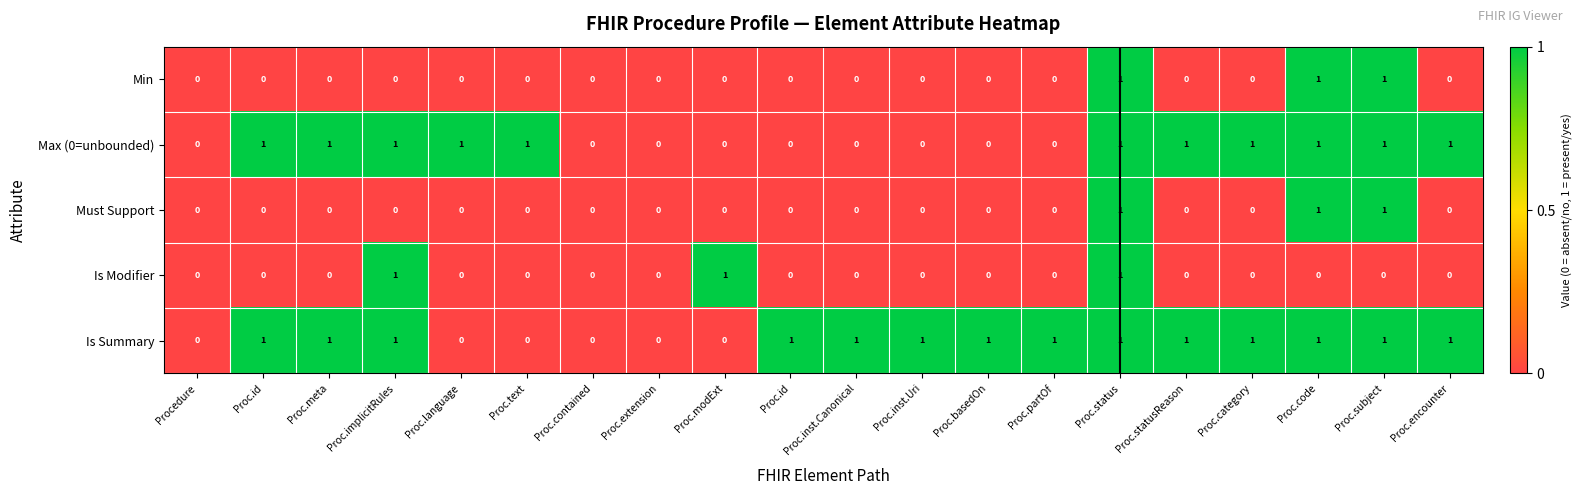

Reading right to left, transcribe all the data shown in this chart.

Min: Proc.encounter=0	Proc.subject=1	Proc.code=1	Proc.category=0	Proc.statusReason=0	Proc.status=1	Proc.partOf=0	Proc.basedOn=0	Proc.inst.Uri=0	Proc.inst.Canonical=0	Proc.id=0	Proc.modExt=0	Proc.extension=0	Proc.contained=0	Proc.text=0	Proc.language=0	Proc.implicitRules=0	Proc.meta=0	Proc.id=0	Procedure=0
Max (0=unbounded): Proc.encounter=1	Proc.subject=1	Proc.code=1	Proc.category=1	Proc.statusReason=1	Proc.status=1	Proc.partOf=0	Proc.basedOn=0	Proc.inst.Uri=0	Proc.inst.Canonical=0	Proc.id=0	Proc.modExt=0	Proc.extension=0	Proc.contained=0	Proc.text=1	Proc.language=1	Proc.implicitRules=1	Proc.meta=1	Proc.id=1	Procedure=0
Must Support: Proc.encounter=0	Proc.subject=1	Proc.code=1	Proc.category=0	Proc.statusReason=0	Proc.status=1	Proc.partOf=0	Proc.basedOn=0	Proc.inst.Uri=0	Proc.inst.Canonical=0	Proc.id=0	Proc.modExt=0	Proc.extension=0	Proc.contained=0	Proc.text=0	Proc.language=0	Proc.implicitRules=0	Proc.meta=0	Proc.id=0	Procedure=0
Is Modifier: Proc.encounter=0	Proc.subject=0	Proc.code=0	Proc.category=0	Proc.statusReason=0	Proc.status=1	Proc.partOf=0	Proc.basedOn=0	Proc.inst.Uri=0	Proc.inst.Canonical=0	Proc.id=0	Proc.modExt=1	Proc.extension=0	Proc.contained=0	Proc.text=0	Proc.language=0	Proc.implicitRules=1	Proc.meta=0	Proc.id=0	Procedure=0
Is Summary: Proc.encounter=1	Proc.subject=1	Proc.code=1	Proc.category=1	Proc.statusReason=1	Proc.status=1	Proc.partOf=1	Proc.basedOn=1	Proc.inst.Uri=1	Proc.inst.Canonical=1	Proc.id=1	Proc.modExt=0	Proc.extension=0	Proc.contained=0	Proc.text=0	Proc.language=0	Proc.implicitRules=1	Proc.meta=1	Proc.id=1	Procedure=0